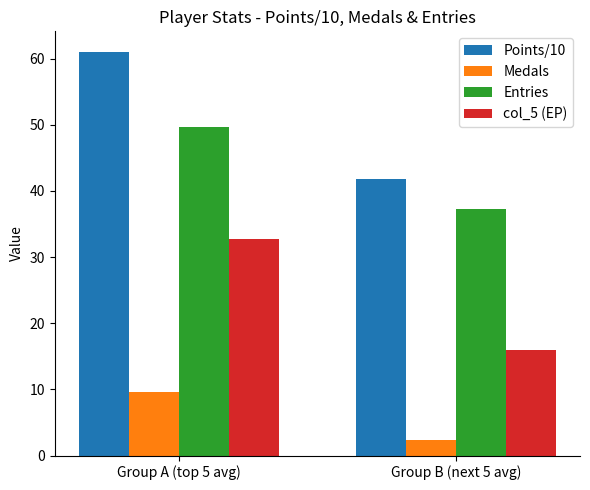

Which label corresponds to the largest value in the chart?

Group A (top 5 avg)